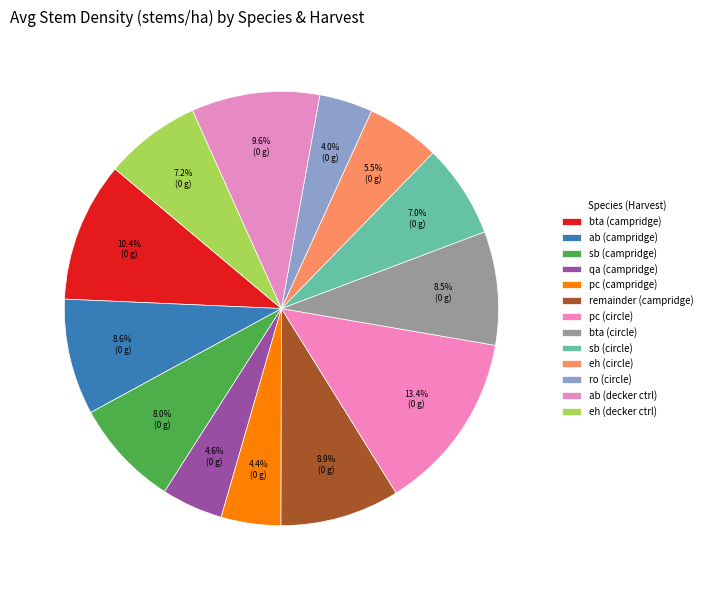

Does any single category account for the majority?

No